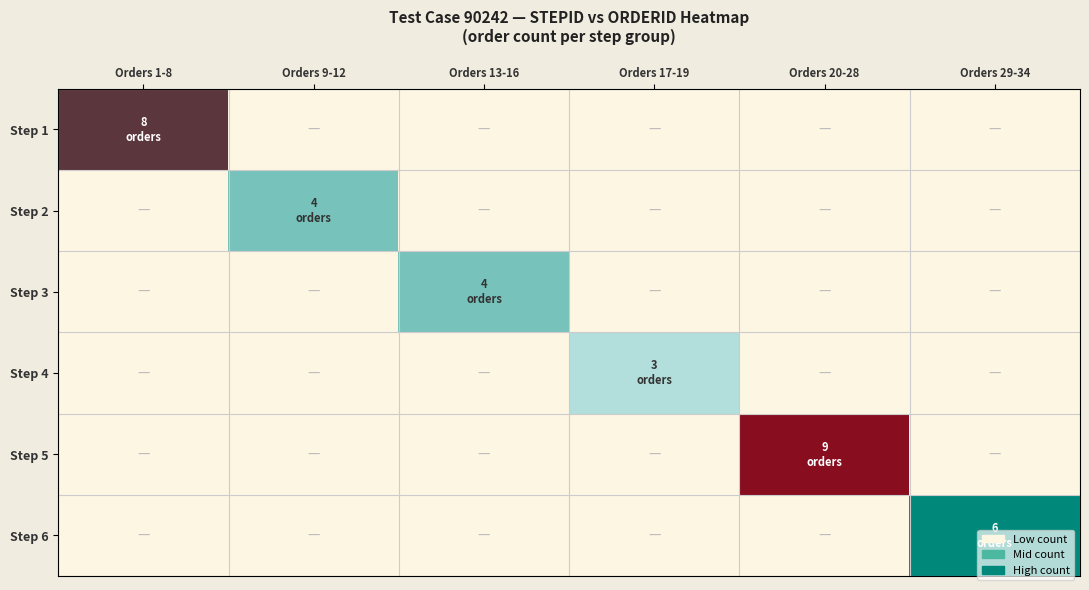

Reading left to right, transcribe all the data shown in this chart.

Step 1: Orders 1-8=0.9	Orders 9-12=0.0	Orders 13-16=0.0	Orders 17-19=0.0	Orders 20-28=0.0	Orders 29-34=0.0
Step 2: Orders 1-8=0.0	Orders 9-12=0.4	Orders 13-16=0.0	Orders 17-19=0.0	Orders 20-28=0.0	Orders 29-34=0.0
Step 3: Orders 1-8=0.0	Orders 9-12=0.0	Orders 13-16=0.4	Orders 17-19=0.0	Orders 20-28=0.0	Orders 29-34=0.0
Step 4: Orders 1-8=0.0	Orders 9-12=0.0	Orders 13-16=0.0	Orders 17-19=0.3	Orders 20-28=0.0	Orders 29-34=0.0
Step 5: Orders 1-8=0.0	Orders 9-12=0.0	Orders 13-16=0.0	Orders 17-19=0.0	Orders 20-28=1.0	Orders 29-34=0.0
Step 6: Orders 1-8=0.0	Orders 9-12=0.0	Orders 13-16=0.0	Orders 17-19=0.0	Orders 20-28=0.0	Orders 29-34=0.7